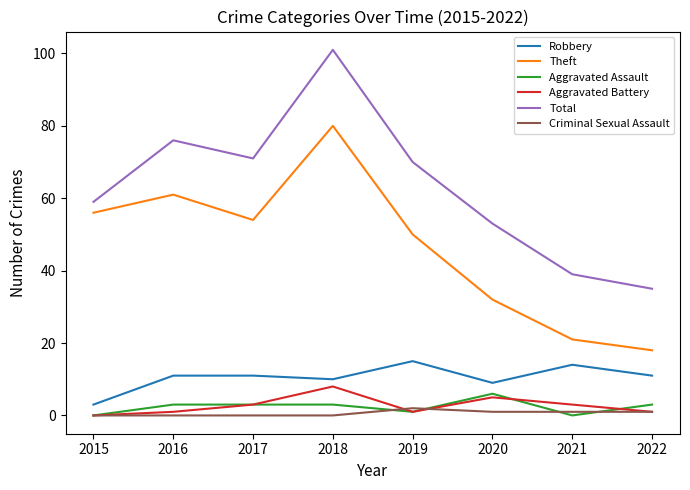

True or false: Aggravated Assault and Total cross at least once.

False